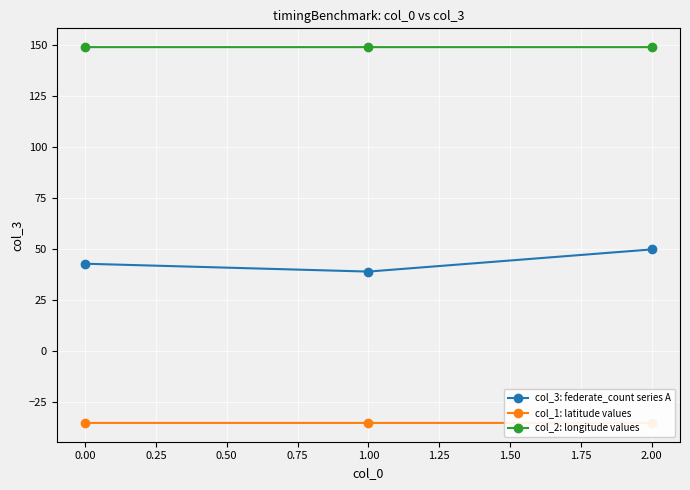

What is the value of the col_2: longitude values point at the 3rd from the left?

149.2